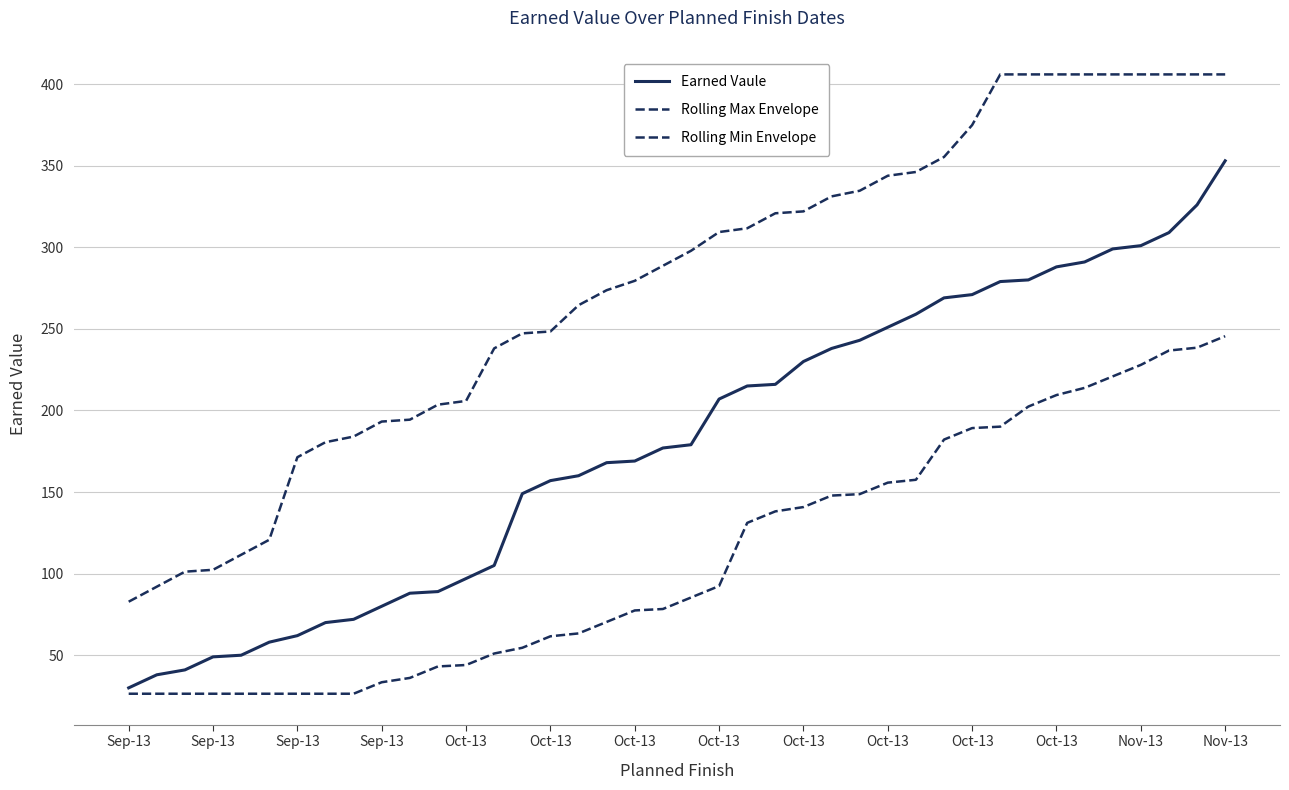

Which category has the lowest value in the Earned Vaule series?

Sep-13